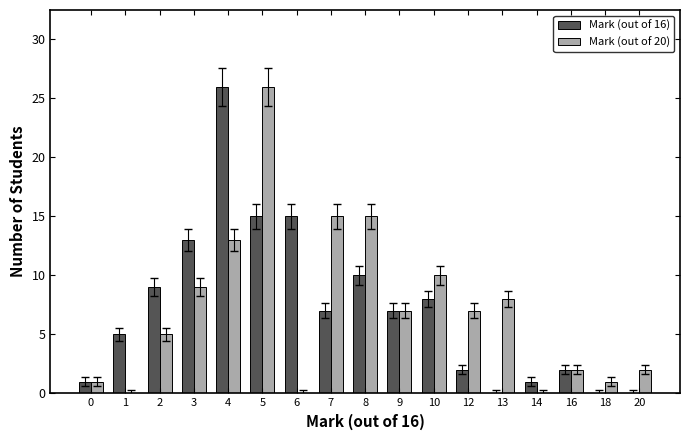

What is the maximum value shown in the chart?

26